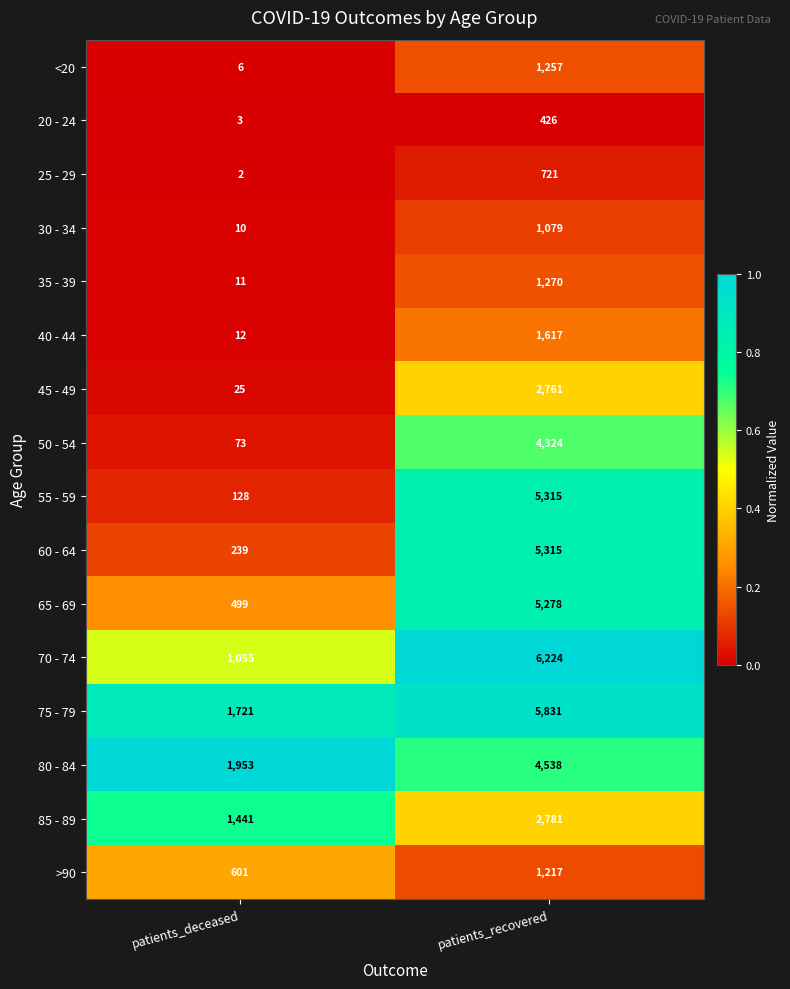

True or false: 70 - 74 has a value of 1055 at patients_deceased.

True